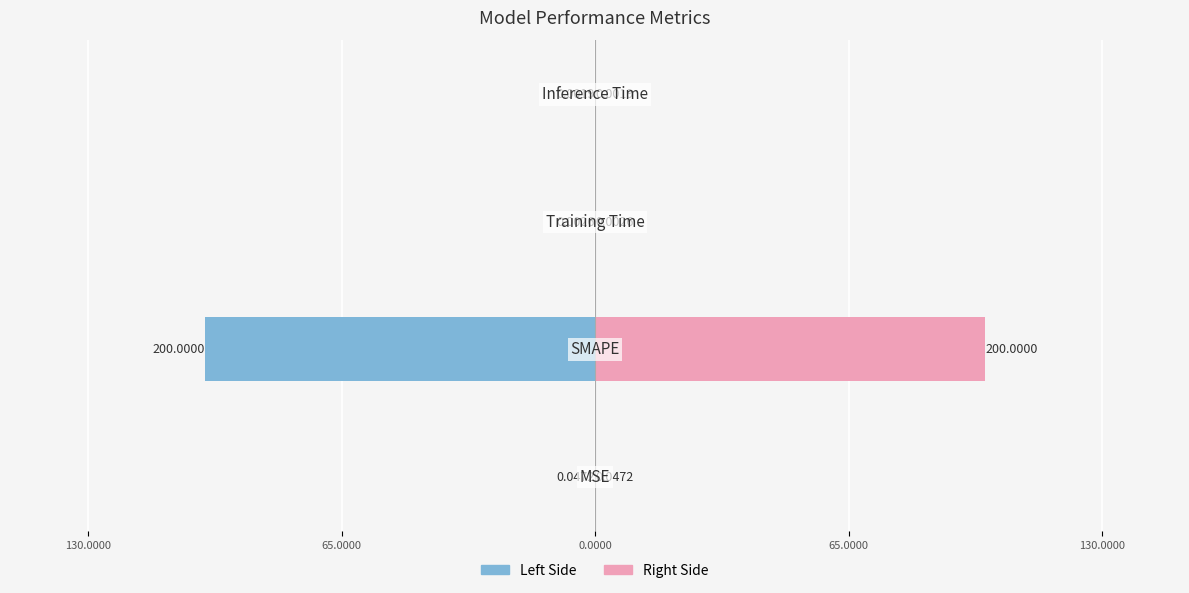

What is the difference between the maximum and second lowest values in the Right series?

100.0